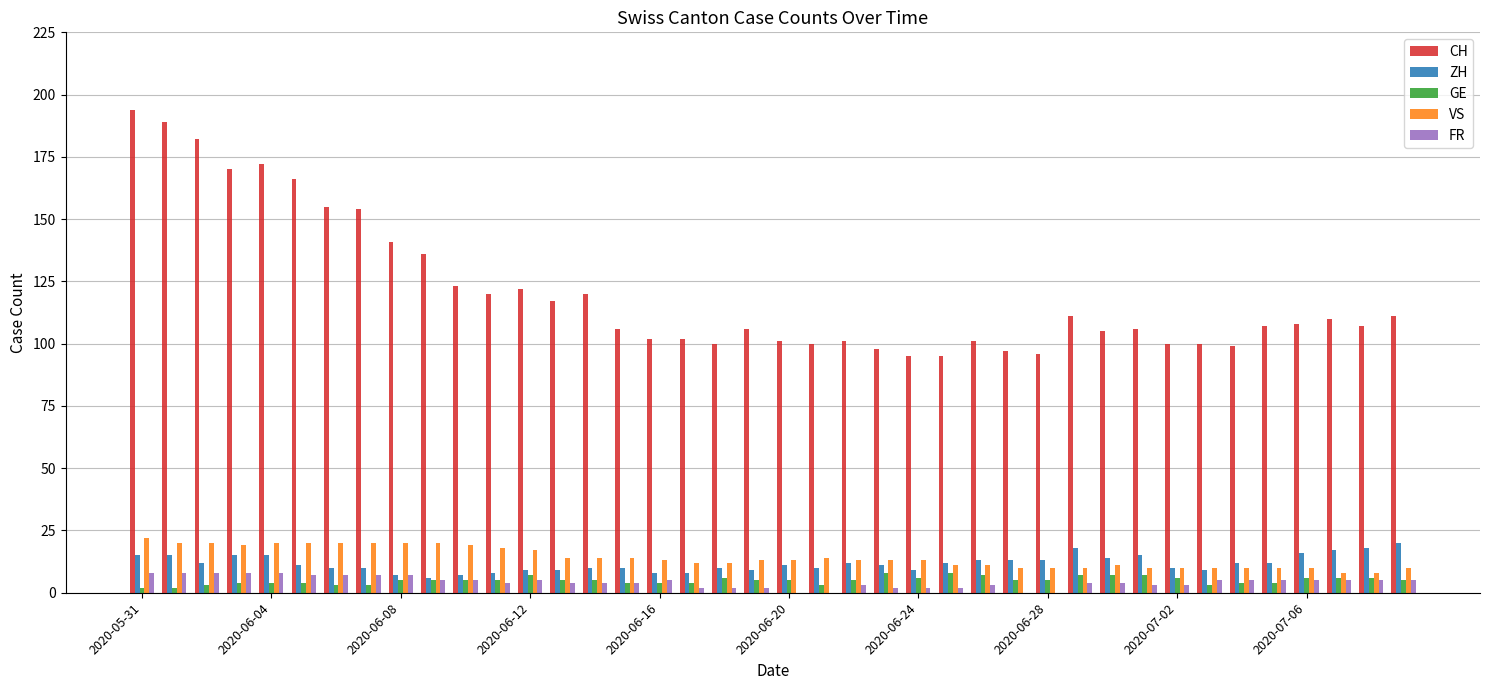

What is the average value of the FR series?

4